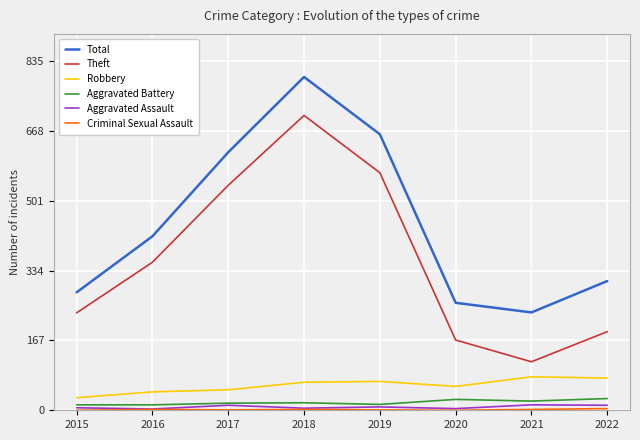

Is it true that Theft equals 259 at 2020?

False